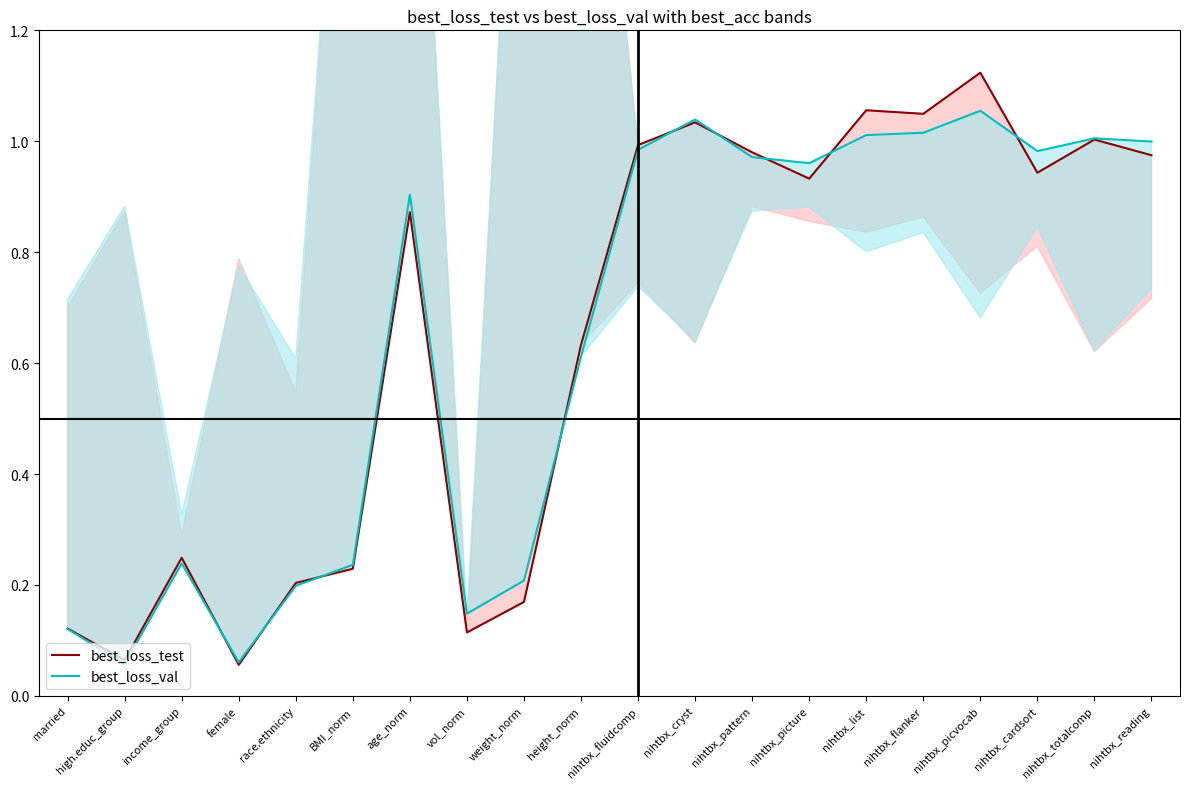

True or false: best_loss_val has a value of 1.0 at nihtbx_reading.

True